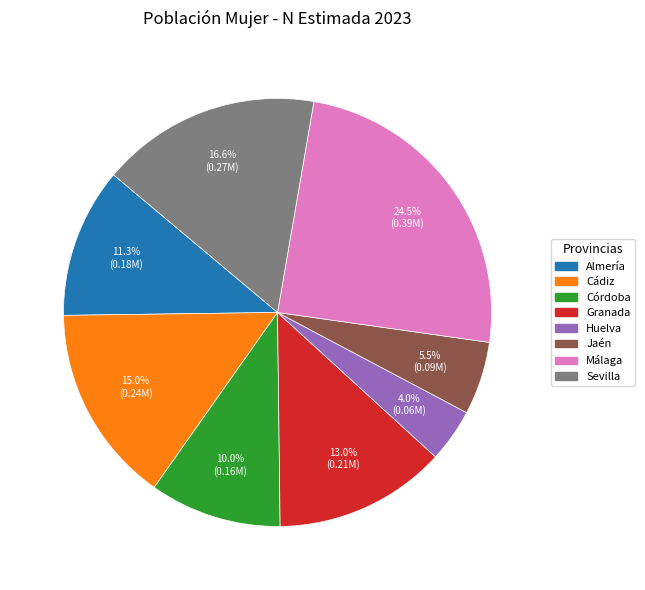

Rank the categories by value from highest to lowest.

Málaga, Sevilla, Cádiz, Granada, Almería, Córdoba, Jaén, Huelva